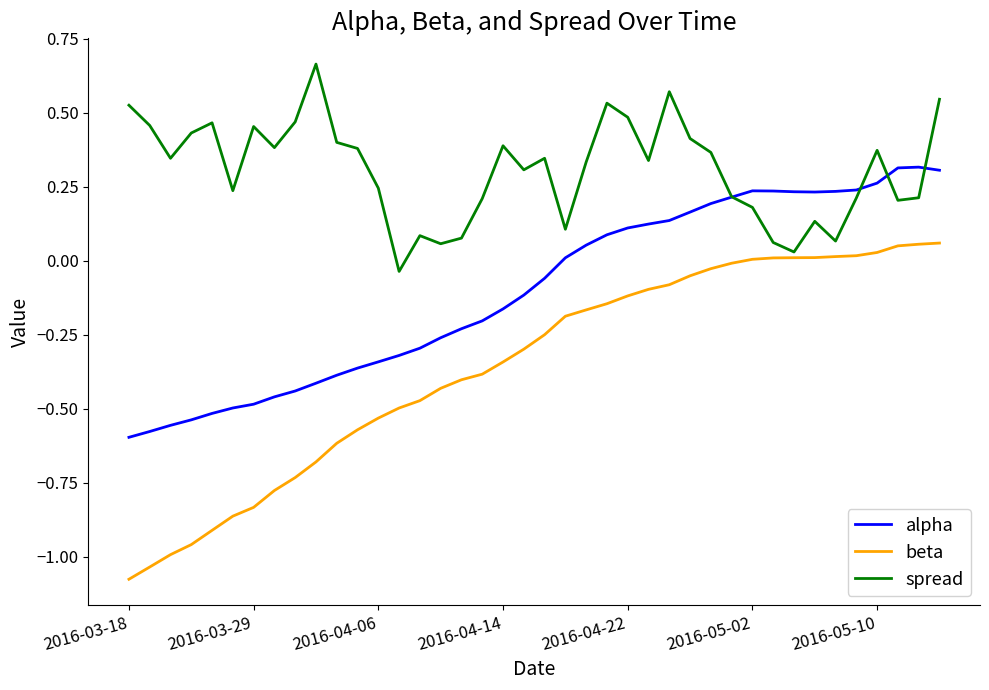

Which series has the largest range (max minus min)?

beta